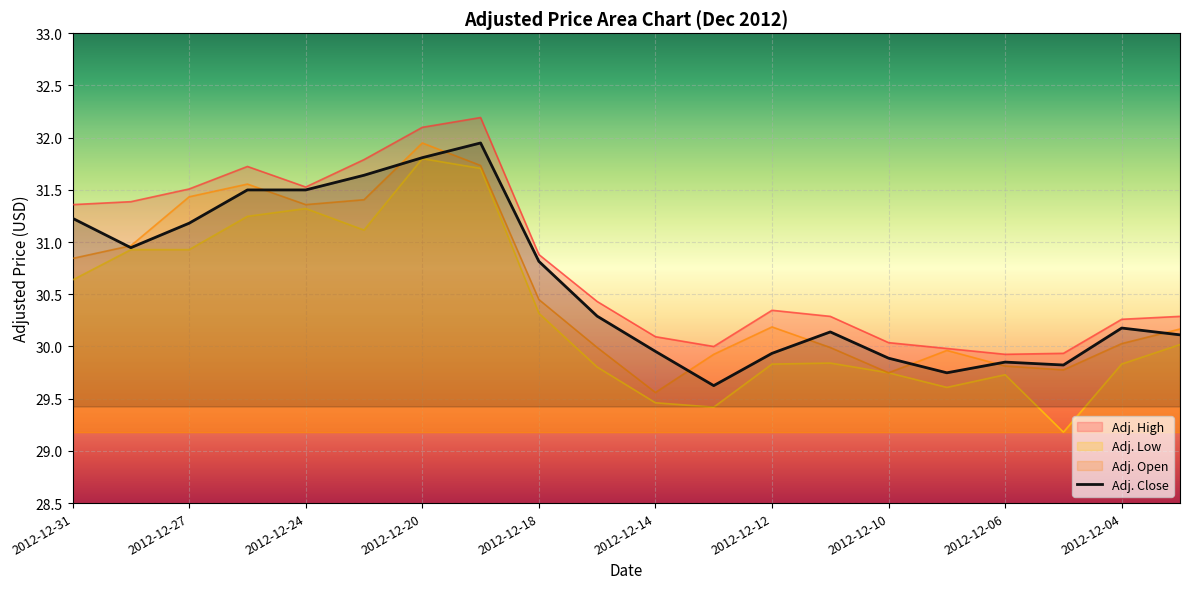

How many interior local peaks does the Adj. Close series have?

4